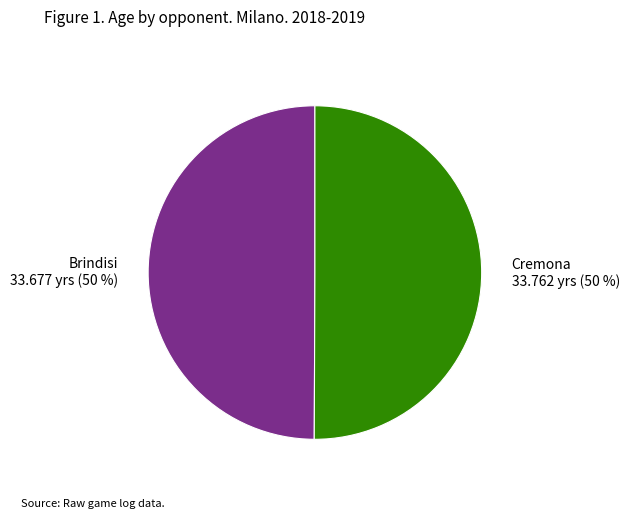

To the nearest percent, what is the combined percentage of Brindisi and Cremona?

100%